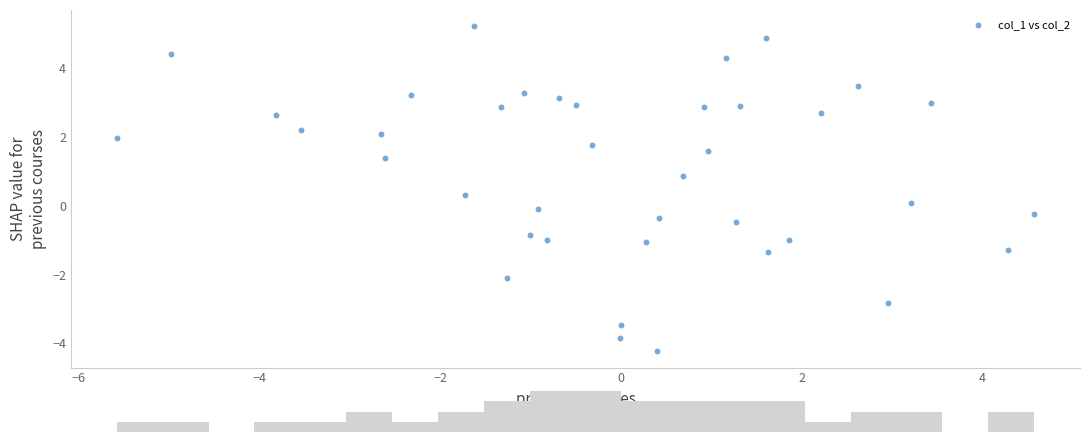

What is the range of X values (max minus min)?

10.2